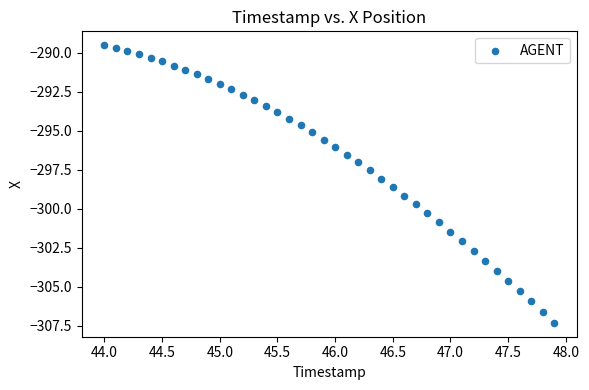

What is the range of Y values (max minus min)?

17.8